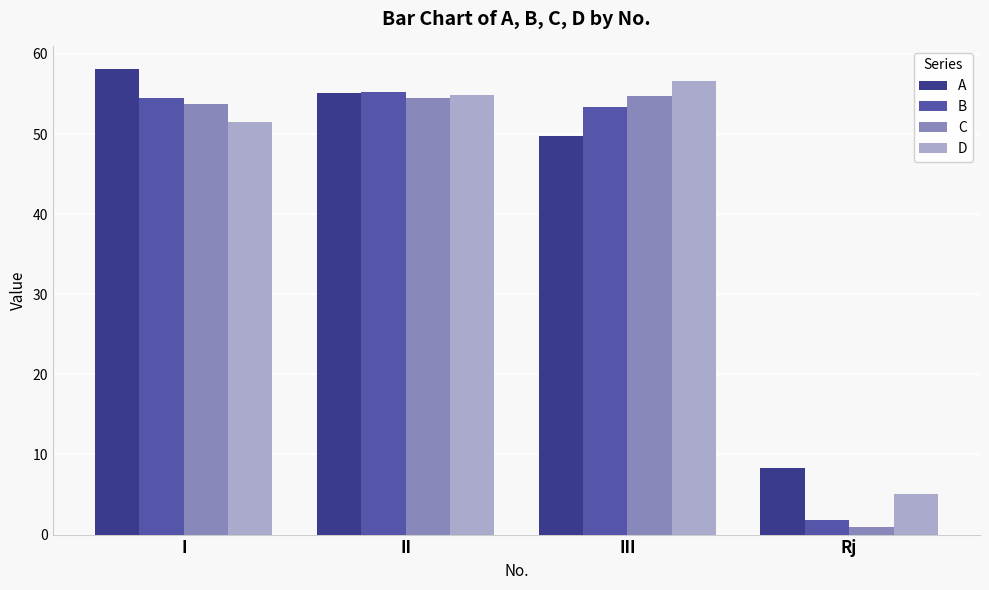

What is the average value of the D series?

42.0